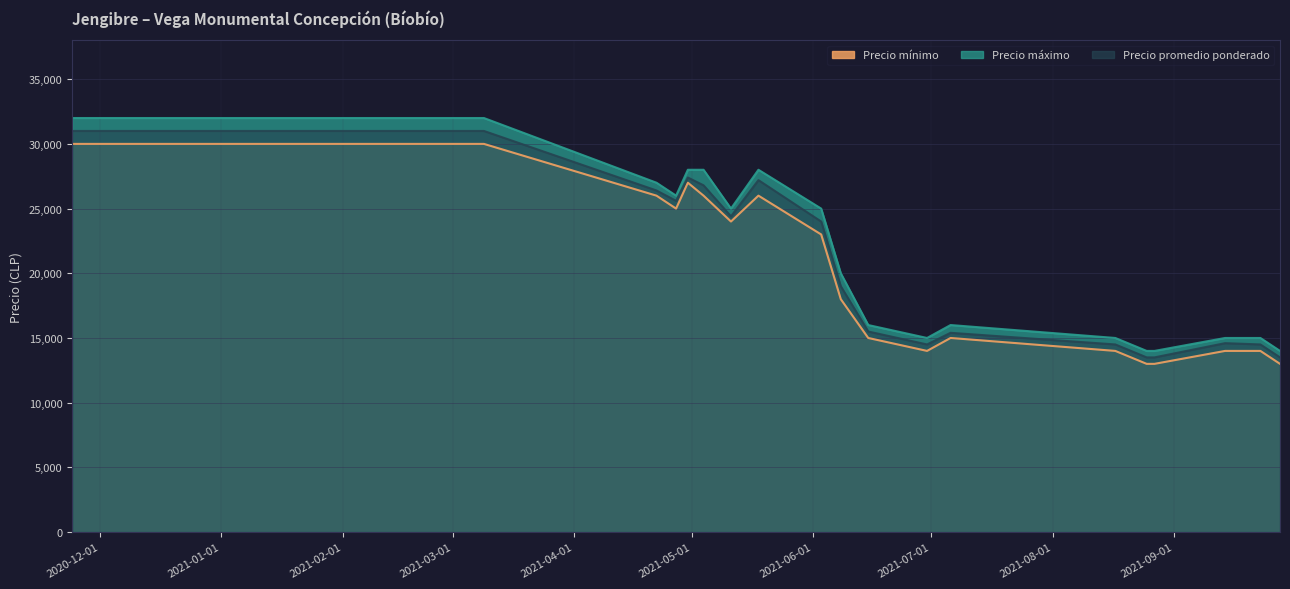

The Precio máximo series shows 34336 at 2021-06-08. True or false?

False